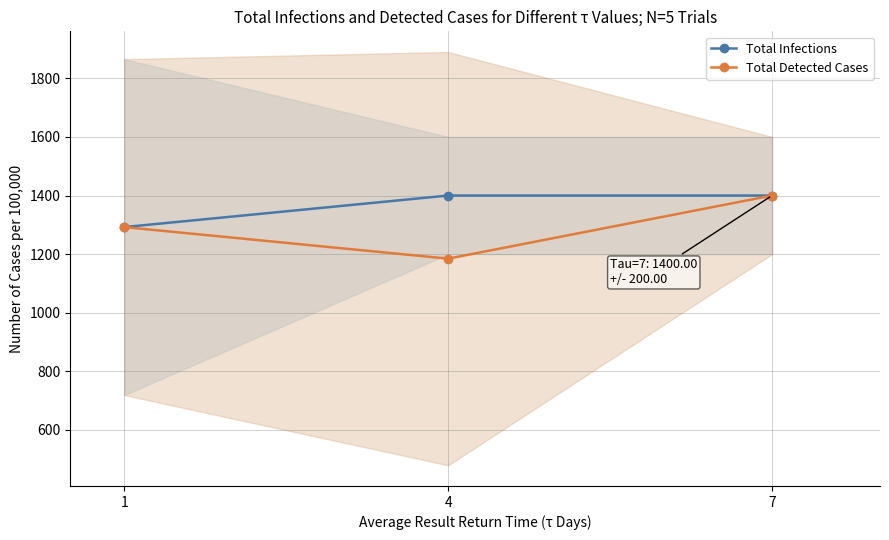

The value of Total Detected Cases at 4 is 1184.6. True or false?

True